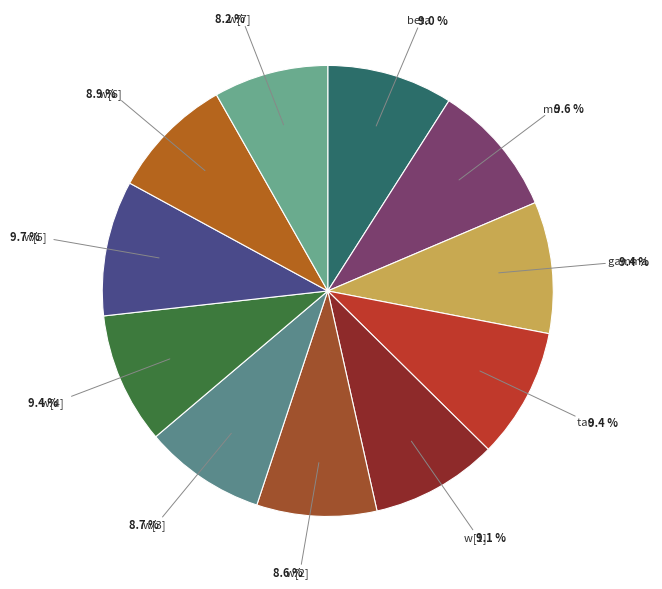

How many segments does this pie chart have?

11